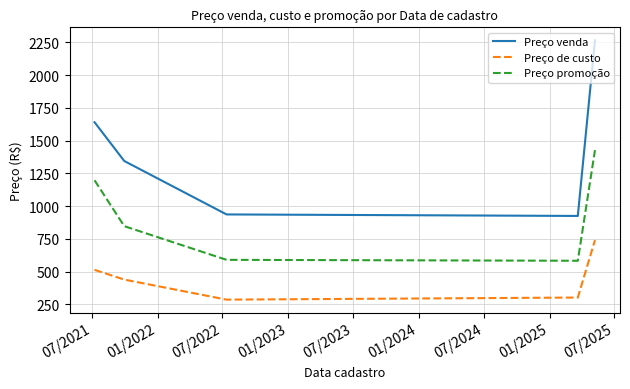

In Preço de custo, how many points are lower than both neighbors (excluding endpoints)?

1